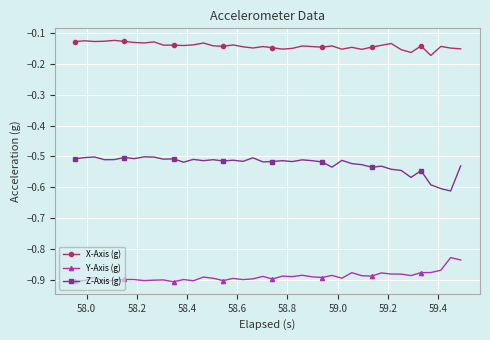

True or false: Z-Axis (g) has more than 1 interior local peaks.

True